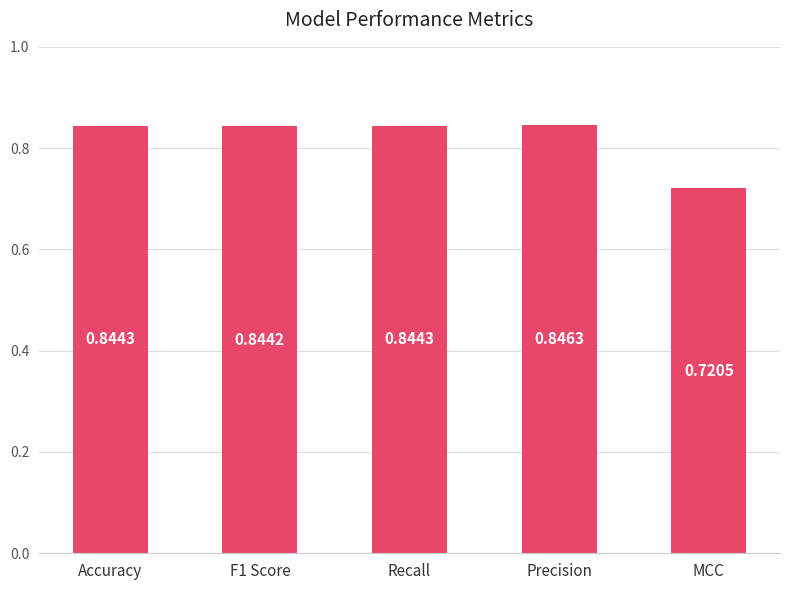

What is the label of the 4th bar from the left?

Precision